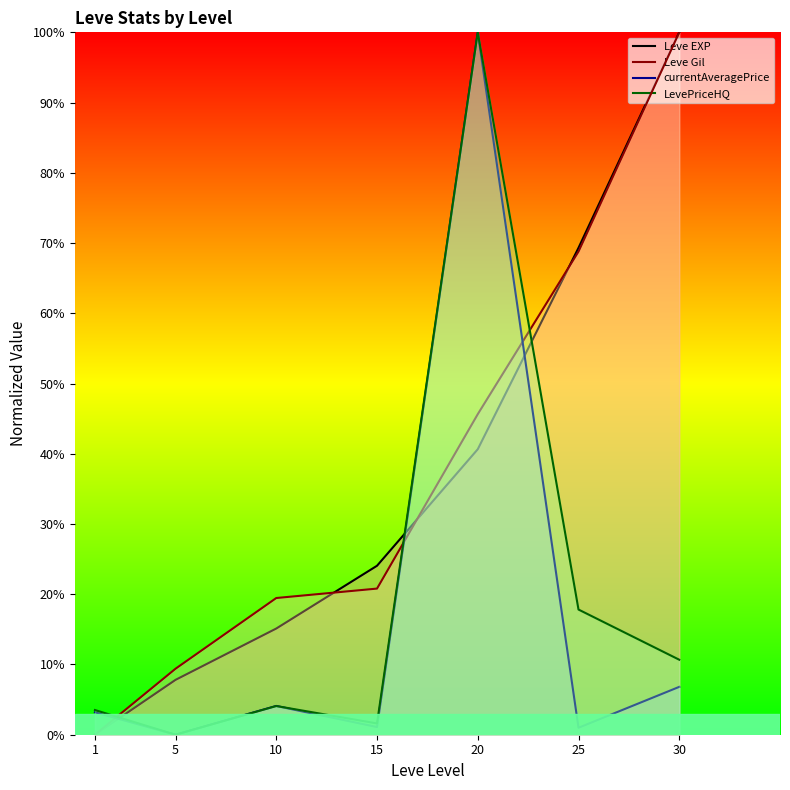

At which label does LevePriceHQ reach its peak?

20